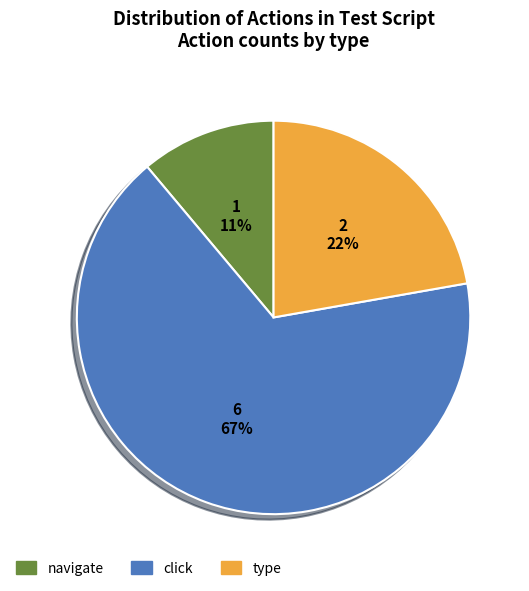

Is it true that click is 35% of the pie?

False